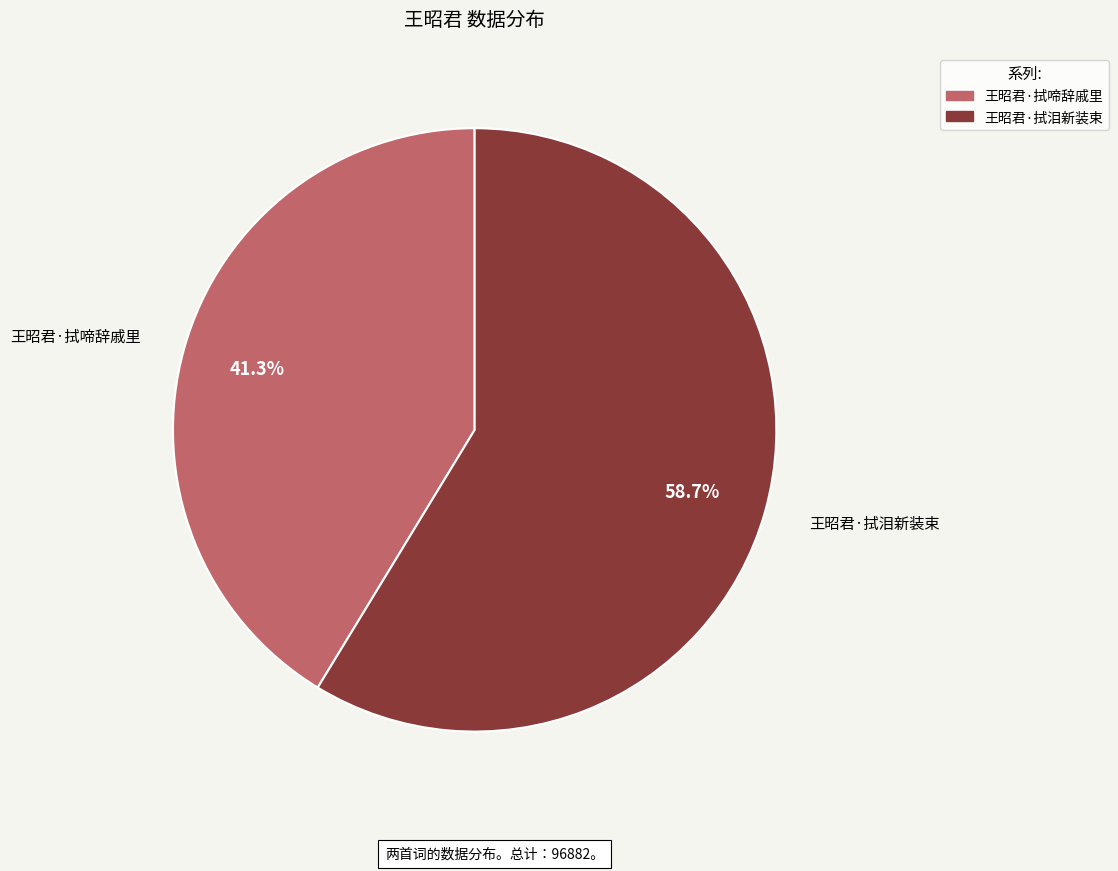

Which slice is the largest?

王昭君·拭泪新装束